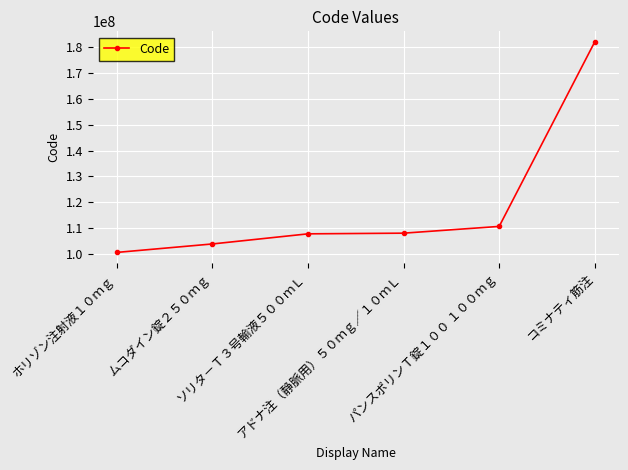

What is the value of the 5th point from the left?

110626901